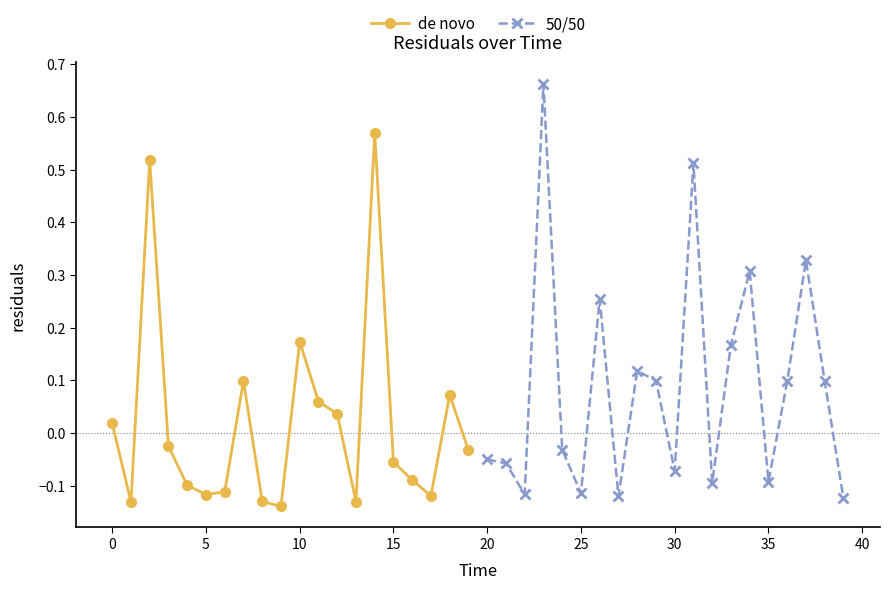

What is the sum of the de novo values at 18 and 11?

0.1